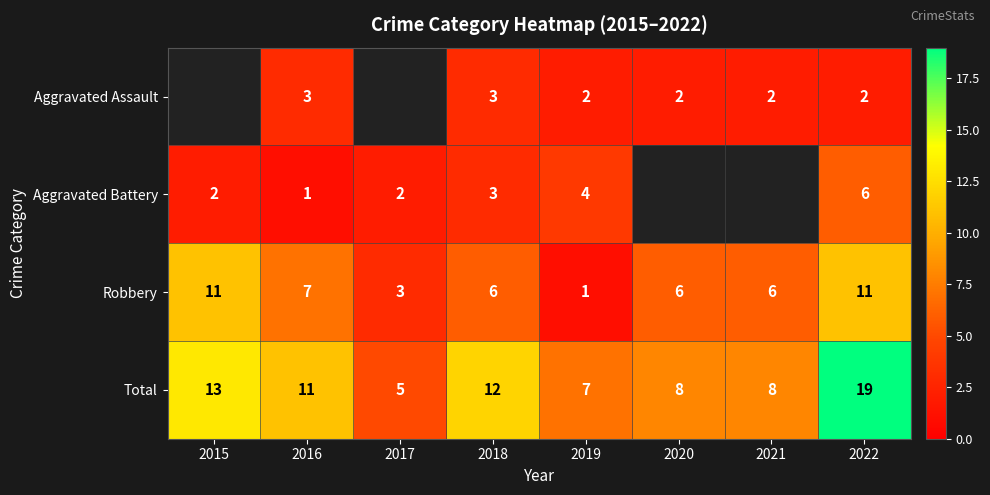

What is the approximate value of Total at 2022, to the nearest 5?

20